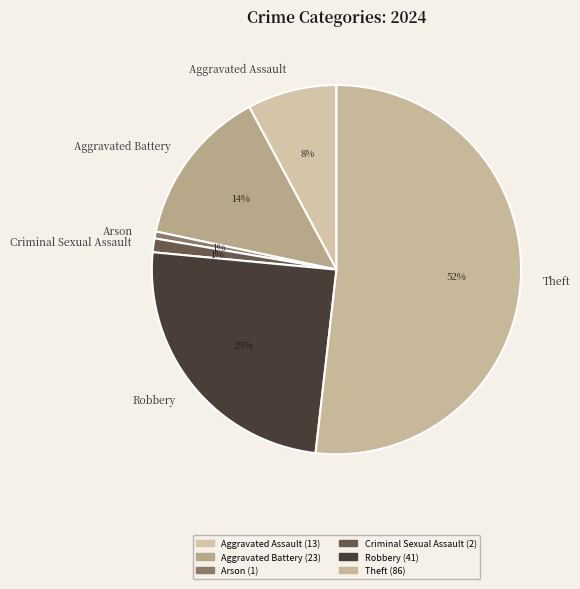

Which category has the biggest portion of the pie?

Theft